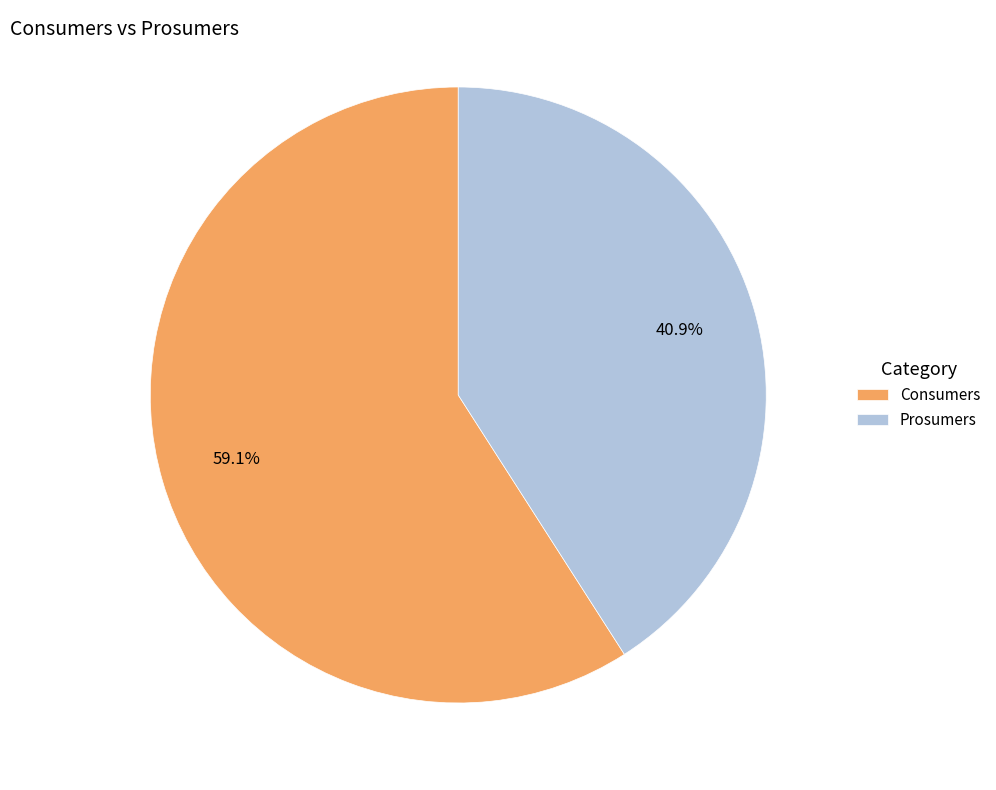

Does Consumers account for over 50% of the chart?

Yes